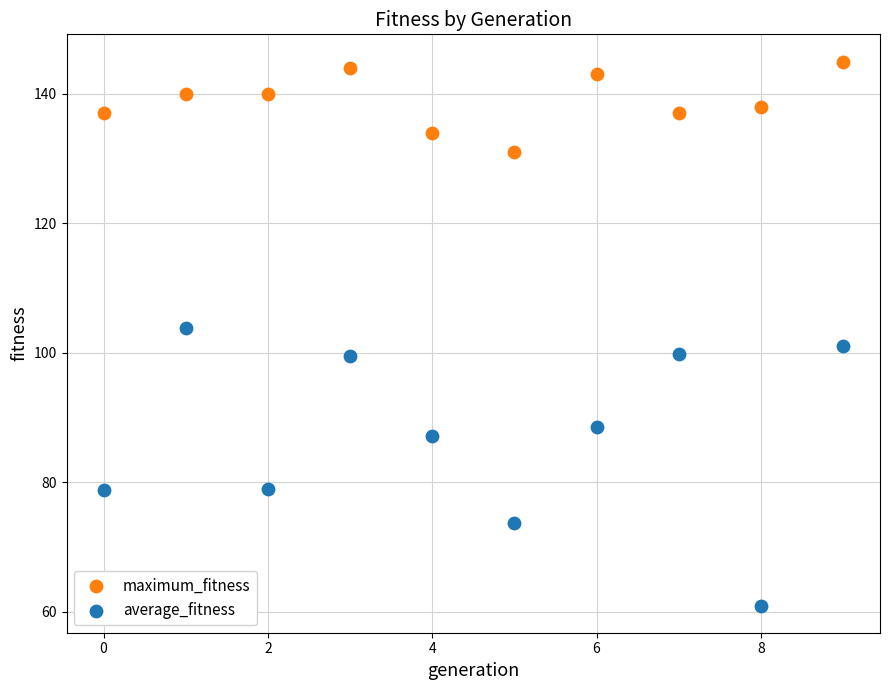

What are all the series names shown in the legend?

maximum_fitness, average_fitness